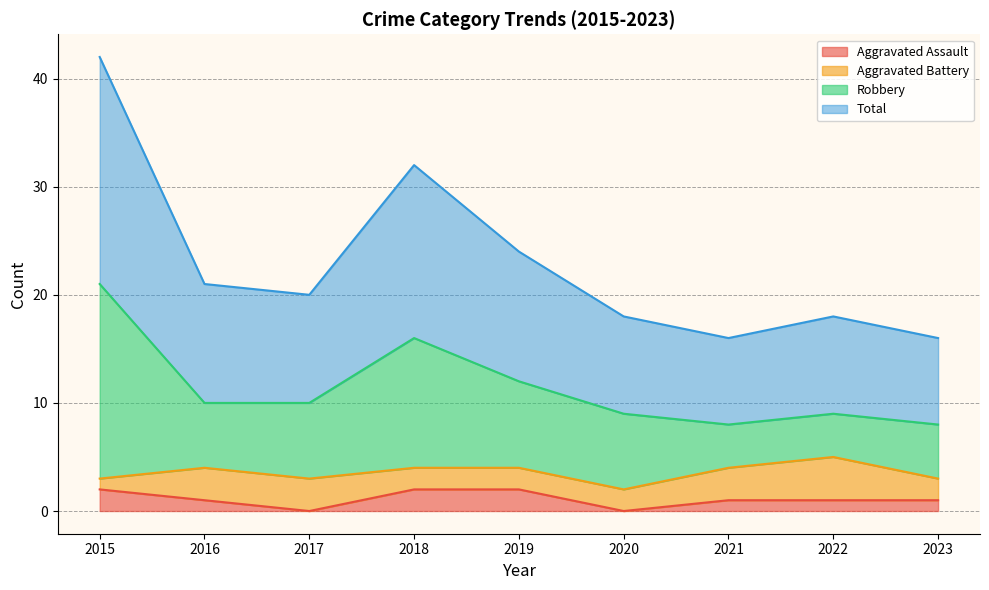

True or false: Robbery has more than 1 points higher than both neighbors.

True